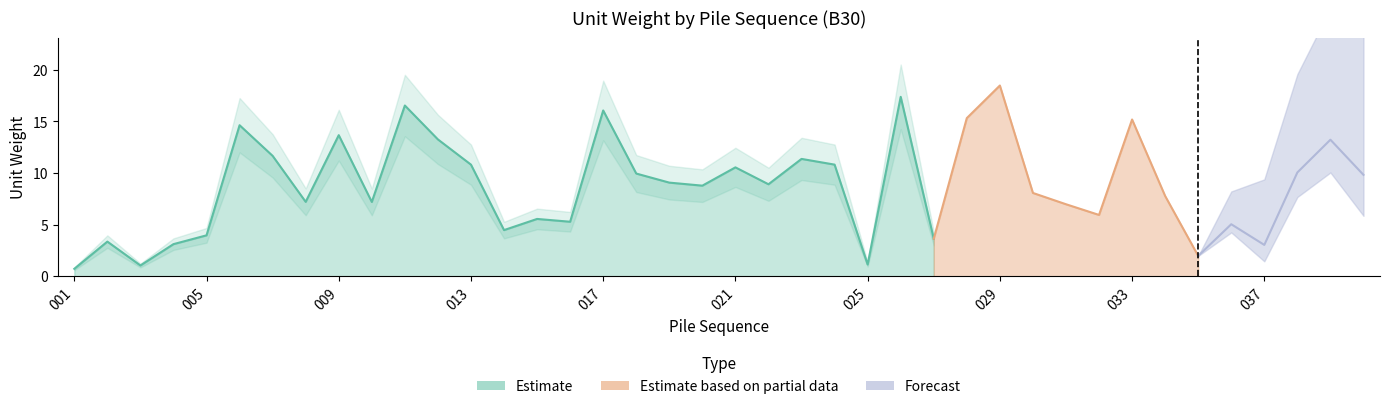

Reading left to right, transcribe all the data shown in this chart.

0.7	3.4	1.0	3.1	4.0	14.6	11.7	7.2	13.7	7.2	16.5	13.3	10.8	4.5	5.6	5.3	16.1	9.9	9.1	8.8	10.5	8.9	11.4	10.8	1.1	17.4	3.6	15.3	18.5	8.1	7.0	5.9	15.2	7.8	2.0	5.0	3.0	10.1	13.2	9.8